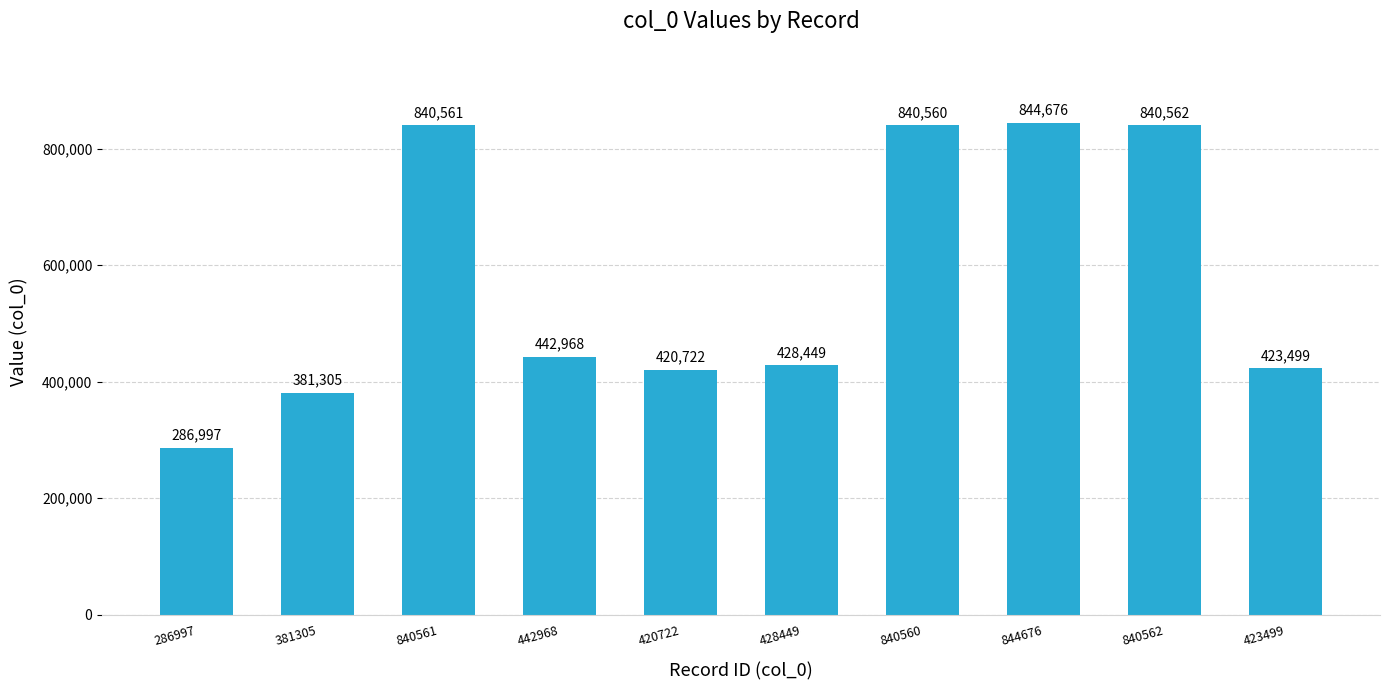

What is the change in value from 428449 to 844676?

+416227